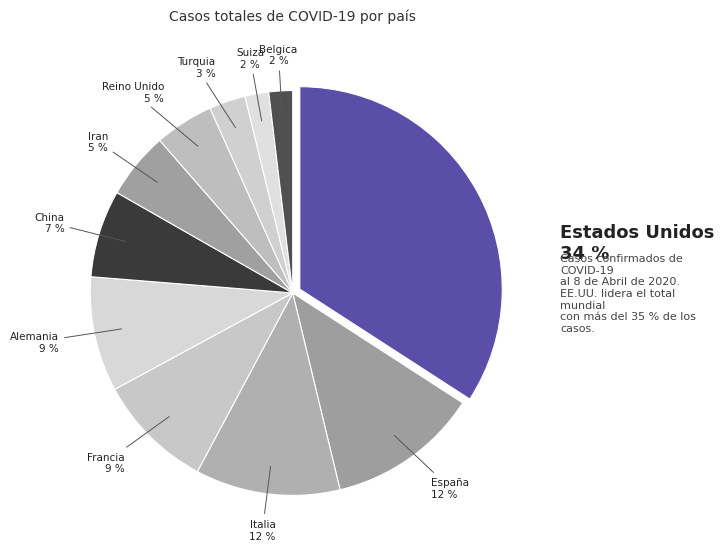

Which has a higher value, Alemania or Francia?

Francia